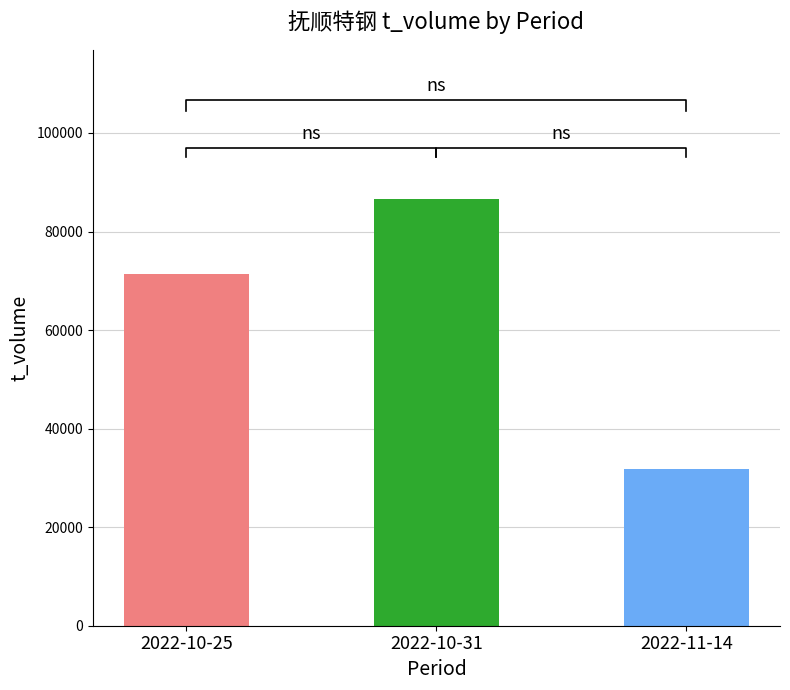

Does the chart contain any negative values?

No